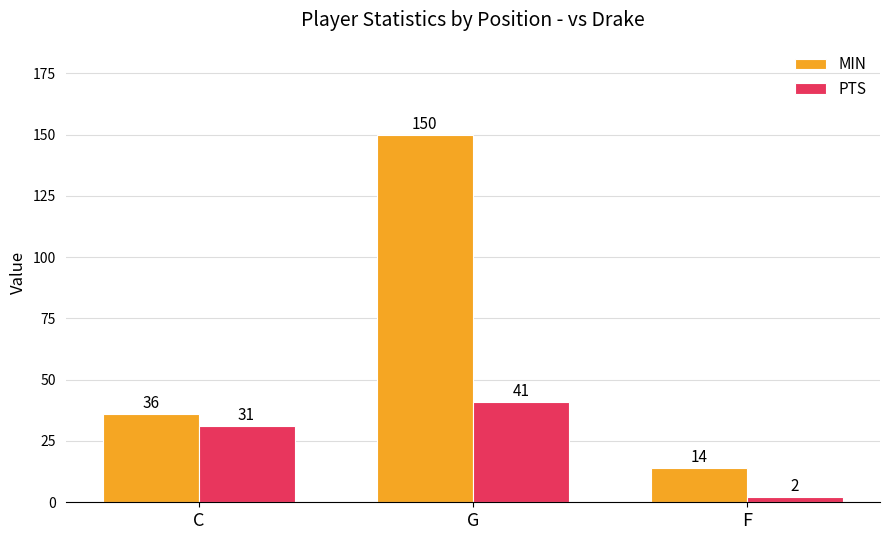

Is it true that PTS equals 2 at F?

True